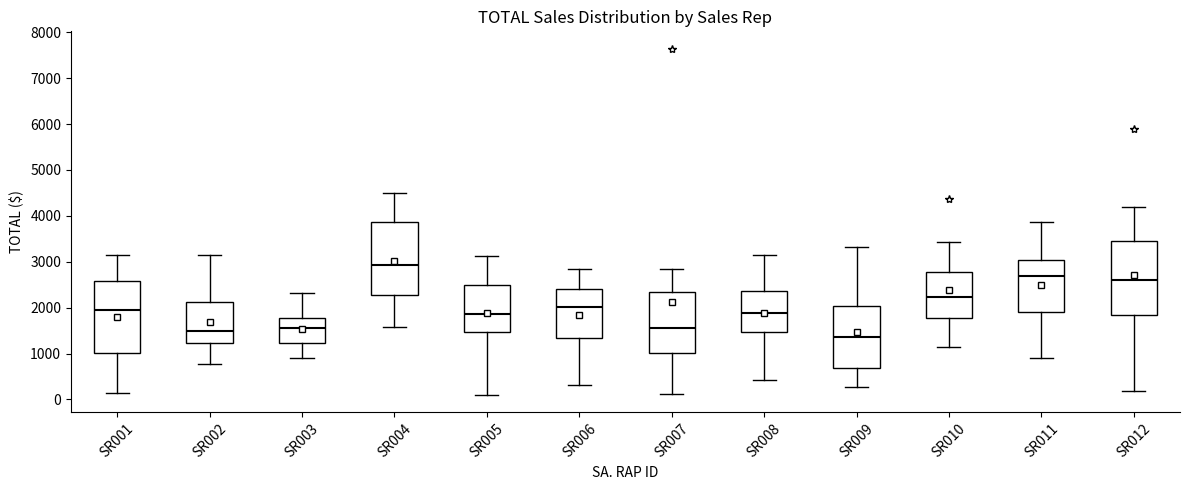

Reading left to right, transcribe this box plot: for each box, give where its median line is, the range the box spans, and where its two whiskers end, as read against the y-axis. The values are not printed on the chart, so give them approximately, as read against the axis.

SR001: median 2000, box 1000 to 2600, whiskers 100 to 3200
SR002: median 1500, box 1200 to 2100, whiskers 800 to 3200
SR003: median 1500, box 1200 to 1800, whiskers 900 to 2300
SR004: median 2900, box 2300 to 3900, whiskers 1600 to 4500
SR005: median 1900, box 1500 to 2500, whiskers 100 to 3100
SR006: median 2000, box 1300 to 2400, whiskers 300 to 2900
SR007: median 1600, box 1000 to 2300, whiskers 100 to 2900
SR008: median 1900, box 1500 to 2400, whiskers 400 to 3200
SR009: median 1400, box 700 to 2000, whiskers 300 to 3300
SR010: median 2200, box 1800 to 2800, whiskers 1100 to 3400
SR011: median 2700, box 1900 to 3000, whiskers 900 to 3900
SR012: median 2600, box 1900 to 3500, whiskers 200 to 4200